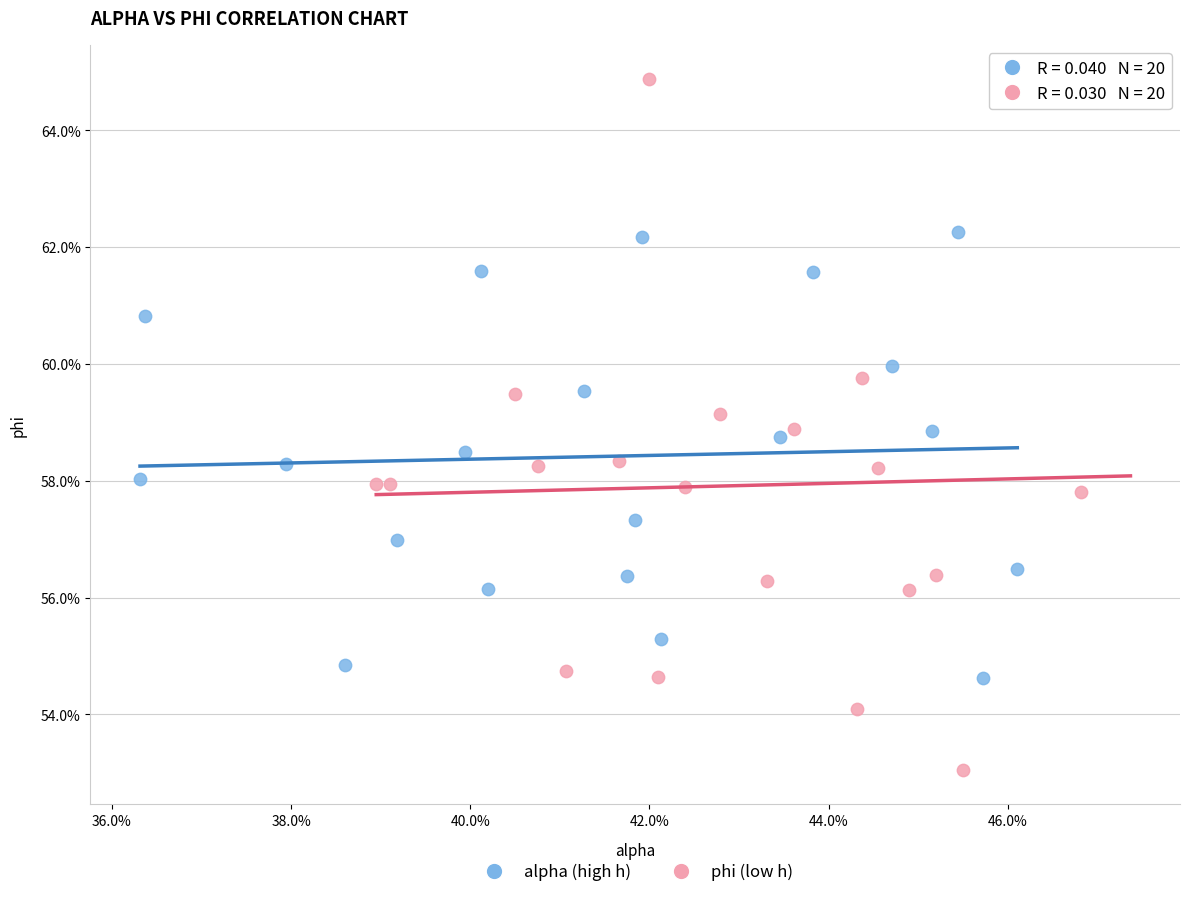

What are all the series names shown in the legend?

alpha (high h), phi (low h)